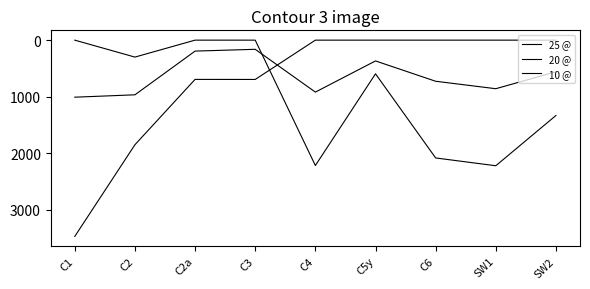

Reading left to right, list all the values displayed in this chart.

25 @: C1=3475	C2=1852	C2a=695	C3=696	C4=0	C5y=0	C6=0	SW1=0	SW2=0
20 @: C1=0	C2=300	C2a=0	C3=0	C4=2220	C5y=596	C6=2086	SW1=2224	SW2=1334
10 @: C1=1010	C2=968	C2a=194	C3=162	C4=920	C5y=368	C6=728	SW1=860	SW2=560